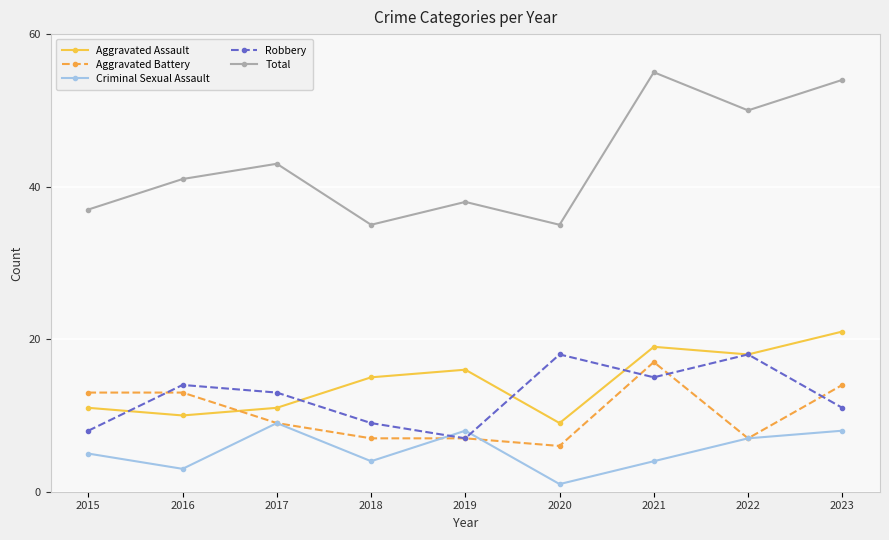

What is the lowest value of the Aggravated Battery series?

6